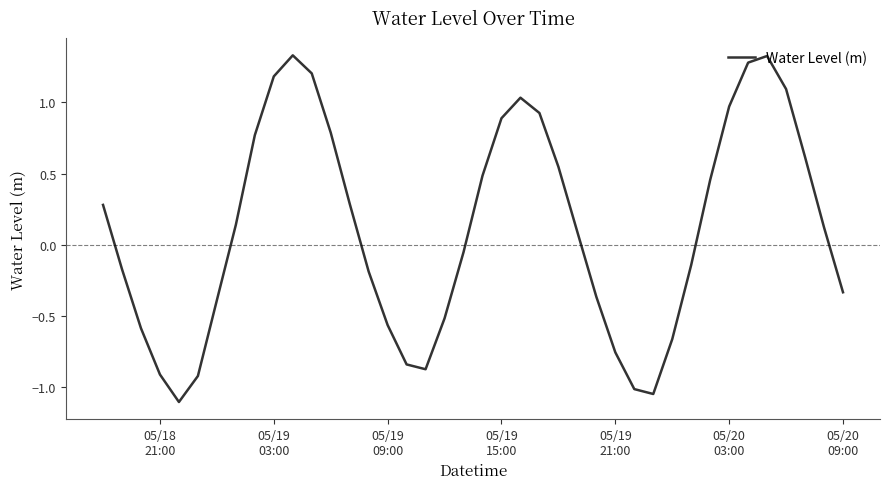

What is the smallest value displayed?

-1.1